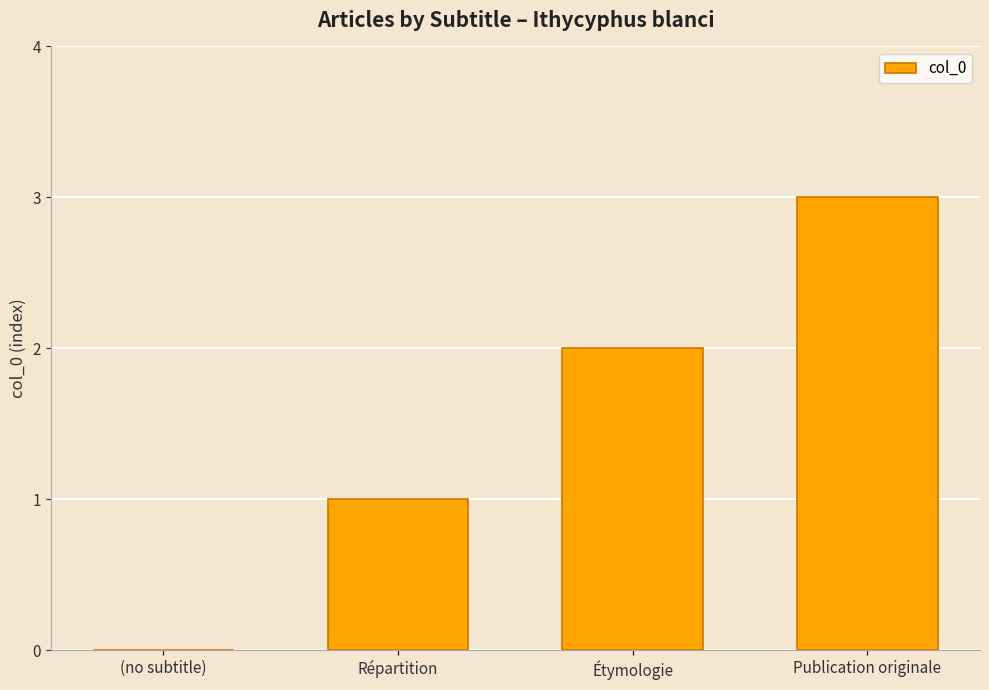

True or false: the data shows 2 at Étymologie.

True